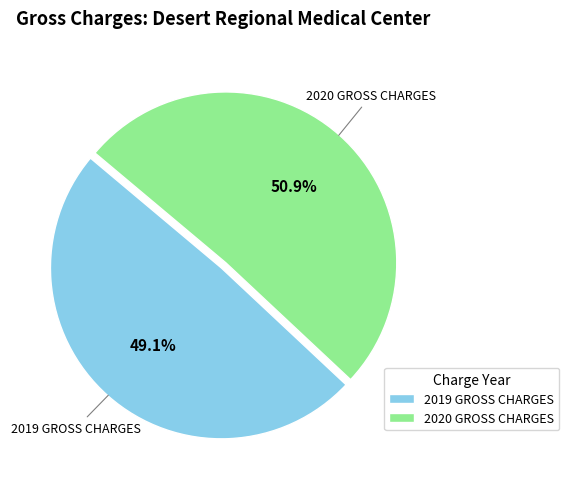

The 2020 GROSS CHARGES slice represents 51% of the pie. True or false?

True